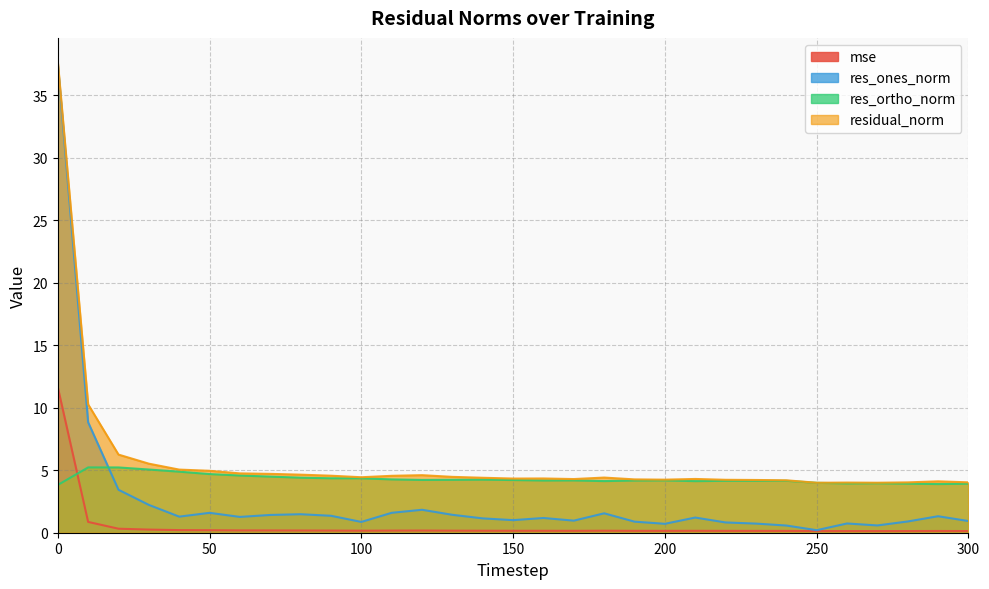

What are all the series names shown in the legend?

mse, res_ones_norm, res_ortho_norm, residual_norm